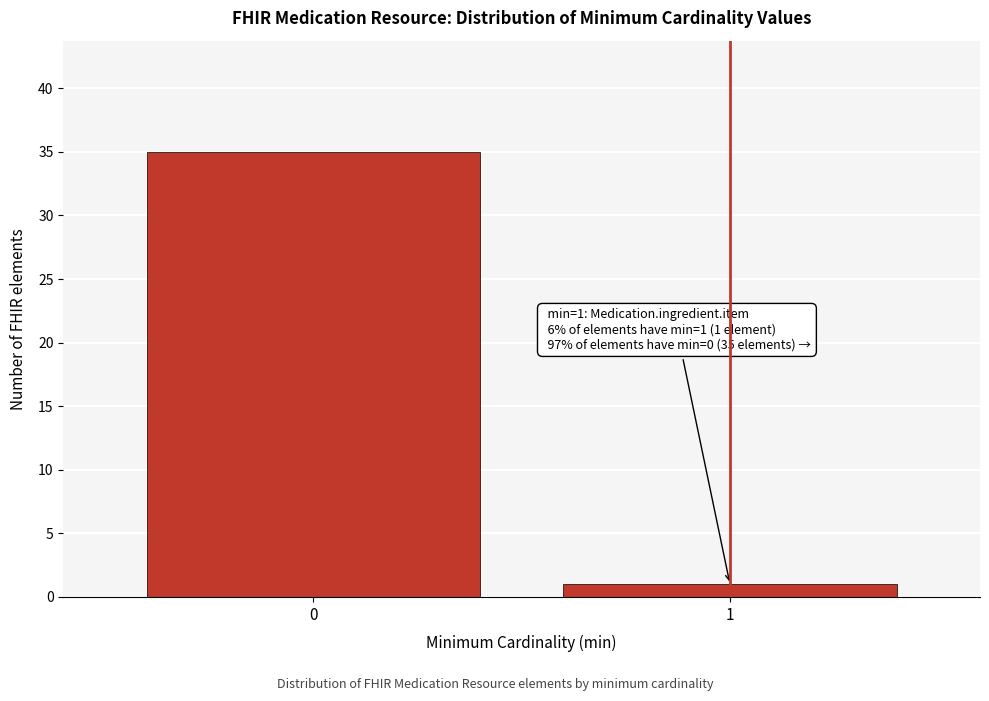

Reading left to right, list all the values displayed in this chart.

35	1